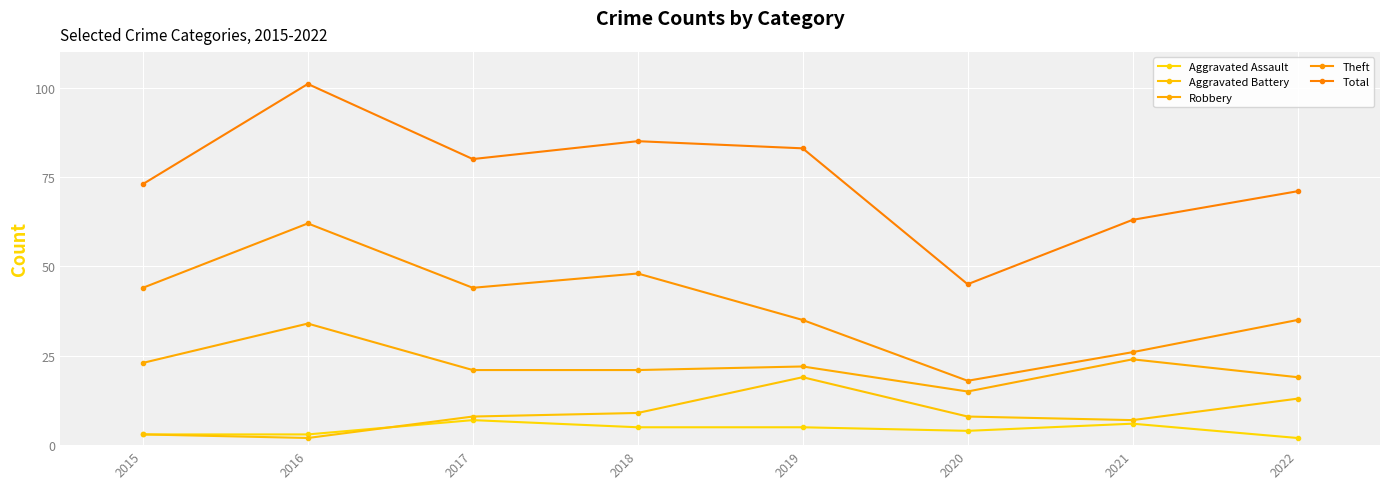

What is the value of the Theft point at the 5th from the left?

35